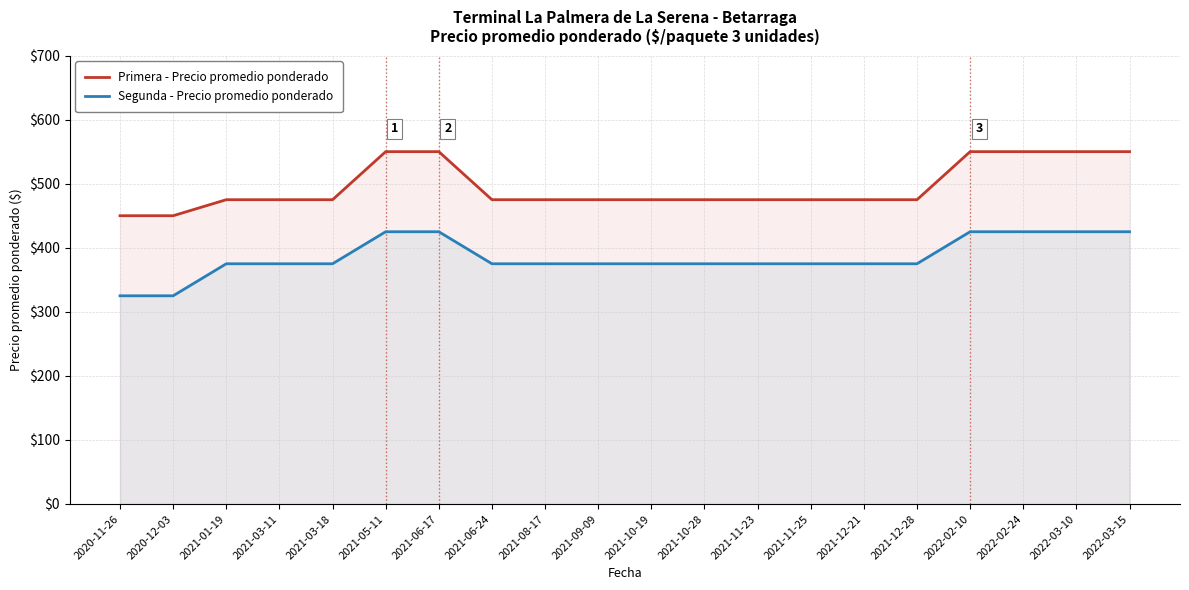

Which series has the largest range (max minus min)?

Primera - Precio promedio ponderado